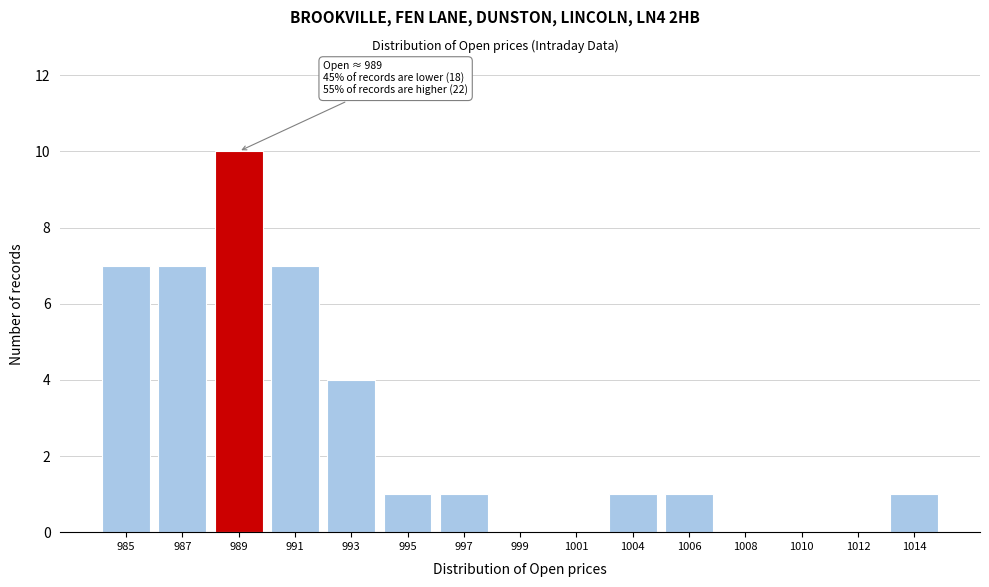

Reading left to right, extract all data points from this chart.

985=7	987=7	989=10	991=7	993=4	995=1	997=1	999=0	1001=0	1004=1	1006=1	1008=0	1010=0	1012=0	1014=1